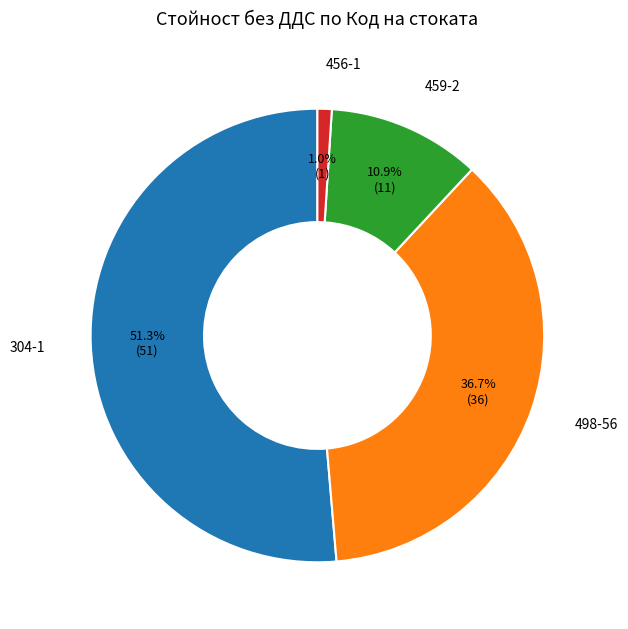

Does any single category account for the majority?

Yes